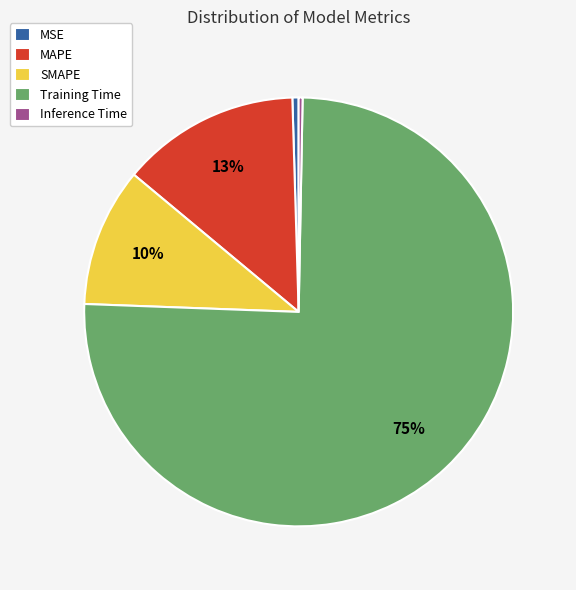

Which category has the biggest portion of the pie?

Training Time